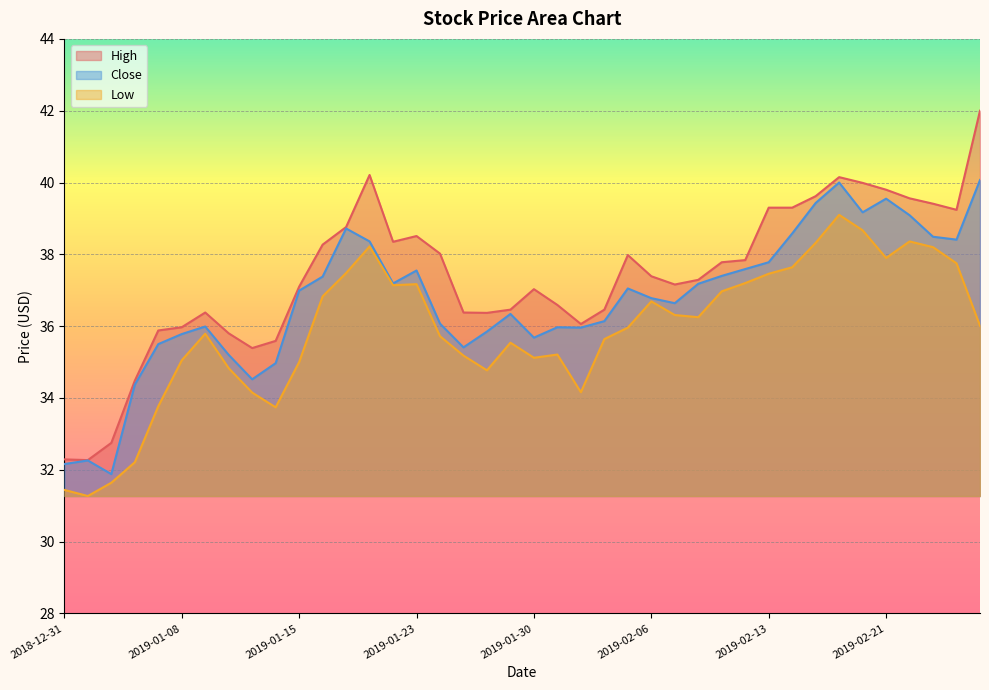

Reading left to right, what are all the values shown in this chart?

High: 2018-12-31=32.3	2019-01-02=32.3	2019-01-03=32.8	2019-01-04=34.5	2019-01-07=35.9	2019-01-08=36.0	2019-01-09=36.4	2019-01-10=35.8	2019-01-11=35.4	2019-01-14=35.6	2019-01-15=37.1	2019-01-16=38.3	2019-01-17=38.8	2019-01-18=40.2	2019-01-22=38.4	2019-01-23=38.5	2019-01-24=38.0	2019-01-25=36.4	2019-01-28=36.4	2019-01-29=36.5	2019-01-30=37.0	2019-01-31=36.6	2019-02-01=36.1	2019-02-04=36.5	2019-02-05=38.0	2019-02-06=37.4	2019-02-07=37.2	2019-02-08=37.3	2019-02-11=37.8	2019-02-12=37.8	2019-02-13=39.3	2019-02-14=39.3	2019-02-15=39.6	2019-02-19=40.1	2019-02-20=40.0	2019-02-21=39.8	2019-02-22=39.6	2019-02-25=39.4	2019-02-26=39.2	2019-02-27=42.0
Close: 2018-12-31=32.2	2019-01-02=32.3	2019-01-03=31.9	2019-01-04=34.4	2019-01-07=35.5	2019-01-08=35.8	2019-01-09=36.0	2019-01-10=35.2	2019-01-11=34.5	2019-01-14=35.0	2019-01-15=37.0	2019-01-16=37.4	2019-01-17=38.7	2019-01-18=38.4	2019-01-22=37.2	2019-01-23=37.5	2019-01-24=36.1	2019-01-25=35.4	2019-01-28=35.9	2019-01-29=36.3	2019-01-30=35.7	2019-01-31=36.0	2019-02-01=36.0	2019-02-04=36.1	2019-02-05=37.0	2019-02-06=36.8	2019-02-07=36.6	2019-02-08=37.2	2019-02-11=37.4	2019-02-12=37.6	2019-02-13=37.8	2019-02-14=38.6	2019-02-15=39.4	2019-02-19=40.0	2019-02-20=39.2	2019-02-21=39.5	2019-02-22=39.1	2019-02-25=38.5	2019-02-26=38.4	2019-02-27=40.1
Low: 2018-12-31=31.4	2019-01-02=31.3	2019-01-03=31.6	2019-01-04=32.2	2019-01-07=33.8	2019-01-08=35.0	2019-01-09=35.8	2019-01-10=34.8	2019-01-11=34.1	2019-01-14=33.7	2019-01-15=35.0	2019-01-16=36.8	2019-01-17=37.5	2019-01-18=38.2	2019-01-22=37.1	2019-01-23=37.2	2019-01-24=35.7	2019-01-25=35.2	2019-01-28=34.8	2019-01-29=35.5	2019-01-30=35.1	2019-01-31=35.2	2019-02-01=34.2	2019-02-04=35.6	2019-02-05=36.0	2019-02-06=36.7	2019-02-07=36.3	2019-02-08=36.2	2019-02-11=37.0	2019-02-12=37.2	2019-02-13=37.5	2019-02-14=37.6	2019-02-15=38.3	2019-02-19=39.1	2019-02-20=38.7	2019-02-21=37.9	2019-02-22=38.4	2019-02-25=38.2	2019-02-26=37.8	2019-02-27=36.0